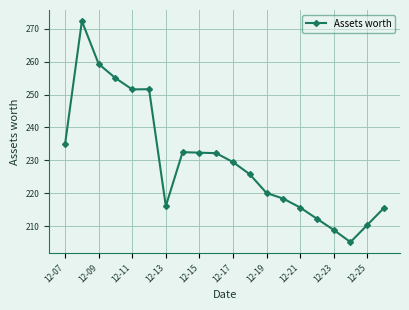

What is the value of the 20th point from the left?

215.6